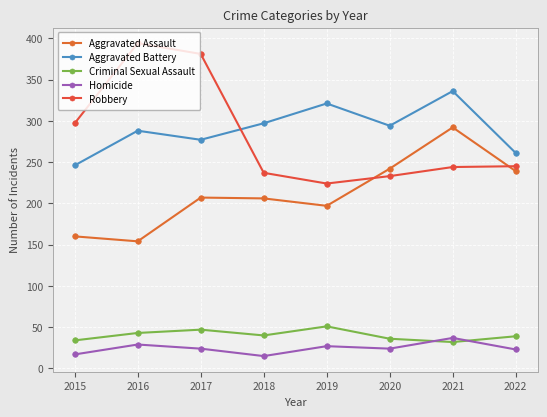

The Criminal Sexual Assault series shows 70 at 2018. True or false?

False